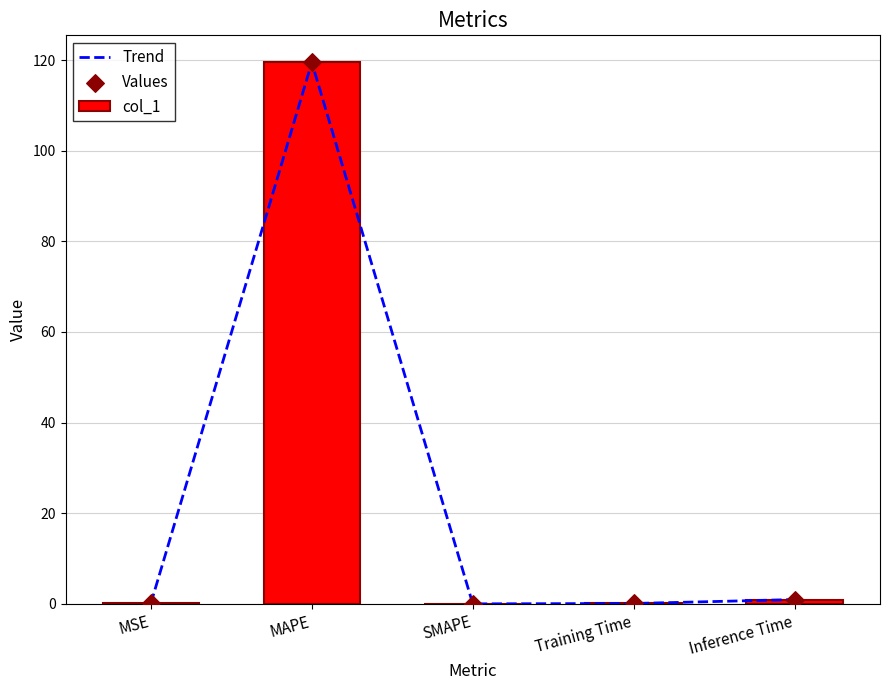

Which series reaches the maximum Y coordinate?

Trend